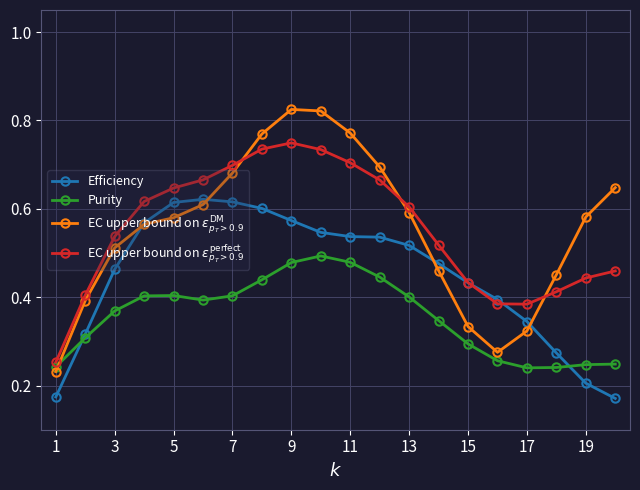

At how many categories does at least one series exceed 0?

20